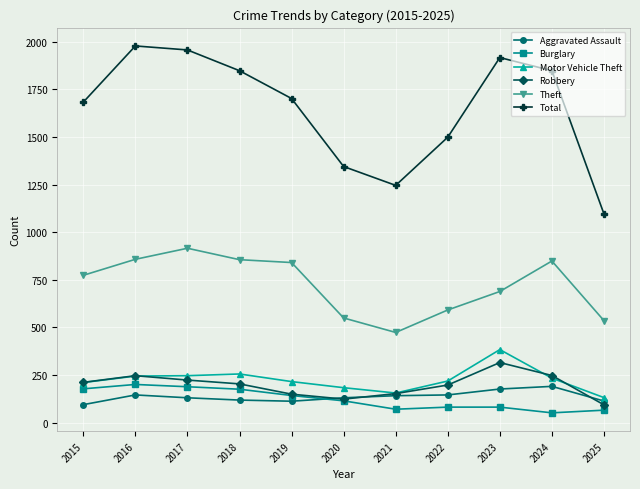

What is the difference between the second highest and minimum values in the Robbery series?

154